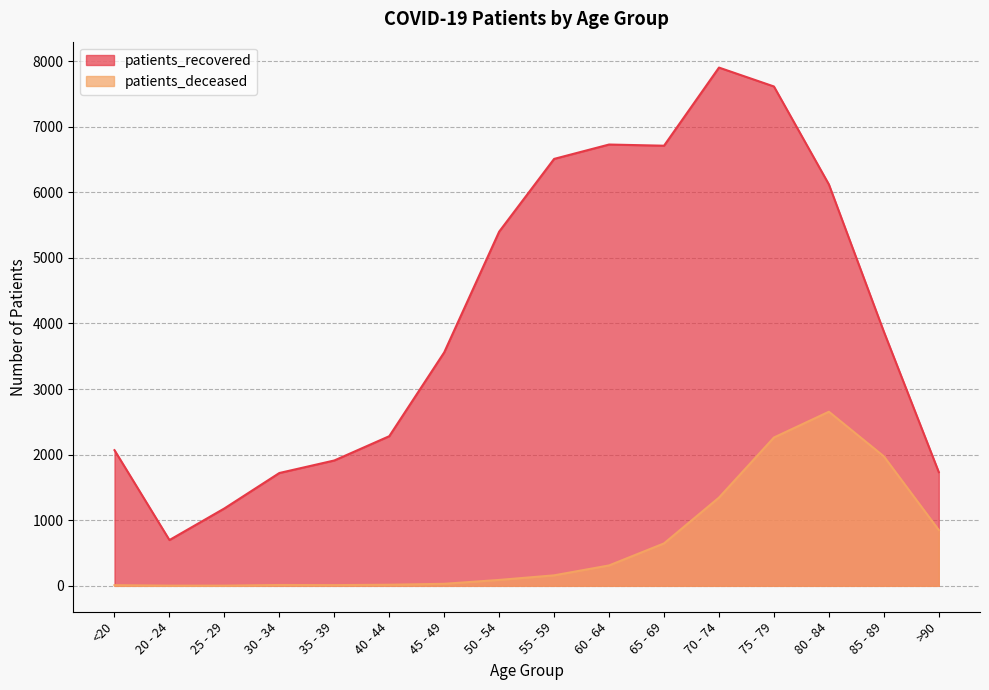

The patients_deceased series shows 13 at 30 - 34. True or false?

True